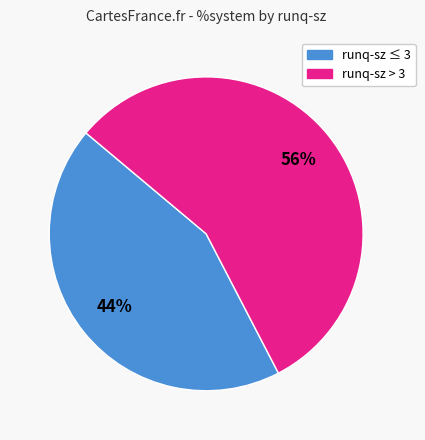

To the nearest percent, what is the average slice percentage?

50%